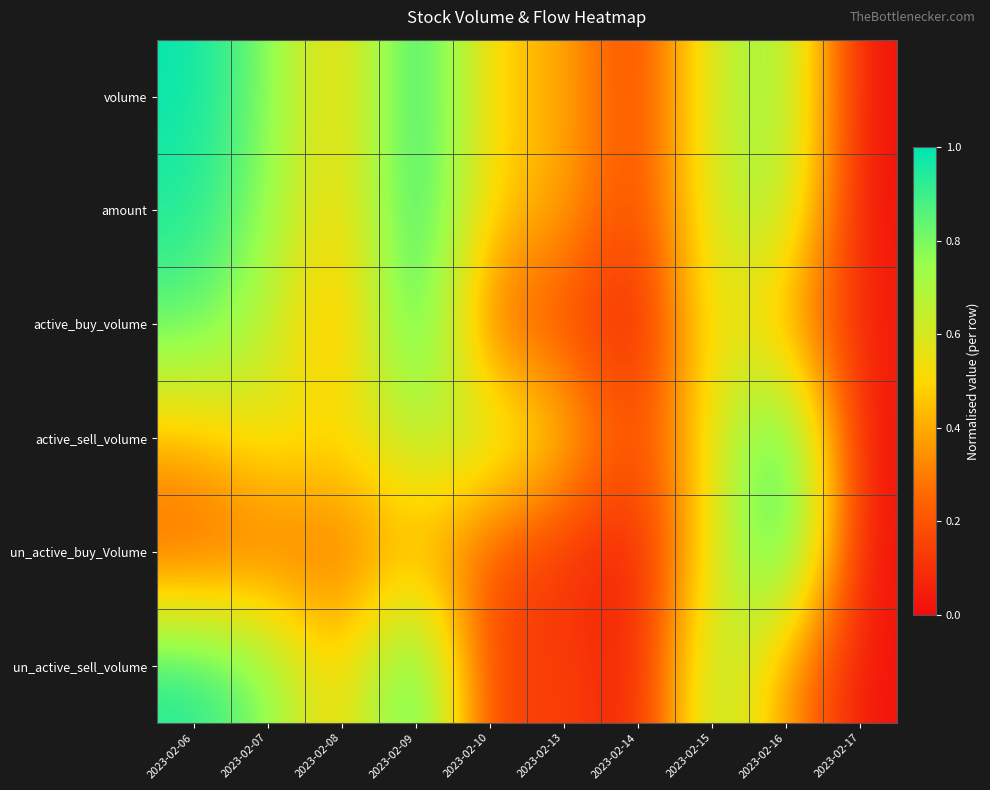

Reading left to right, what are all the values shown in this chart?

volume: 2023-02-06=1.0	2023-02-07=0.8	2023-02-08=0.4	2023-02-09=1.0	2023-02-10=0.5	2023-02-13=0.4	2023-02-14=0.1	2023-02-15=0.6	2023-02-16=0.8	2023-02-17=0.0
amount: 2023-02-06=0.9	2023-02-07=0.8	2023-02-08=0.4	2023-02-09=1.0	2023-02-10=0.5	2023-02-13=0.4	2023-02-14=0.1	2023-02-15=0.6	2023-02-16=0.7	2023-02-17=0.0
active_buy_volume: 2023-02-06=0.9	2023-02-07=0.7	2023-02-08=0.3	2023-02-09=1.0	2023-02-10=0.2	2023-02-13=0.2	2023-02-14=0.0	2023-02-15=0.6	2023-02-16=0.4	2023-02-17=0.0
active_sell_volume: 2023-02-06=0.4	2023-02-07=0.6	2023-02-08=0.5	2023-02-09=0.7	2023-02-10=0.7	2023-02-13=0.5	2023-02-14=0.1	2023-02-15=0.6	2023-02-16=1.0	2023-02-17=0.0
un_active_buy_Volume: 2023-02-06=0.2	2023-02-07=0.3	2023-02-08=0.3	2023-02-09=0.4	2023-02-10=0.2	2023-02-13=0.1	2023-02-14=0.0	2023-02-15=0.6	2023-02-16=1.0	2023-02-17=0.0
un_active_sell_volume: 2023-02-06=1.0	2023-02-07=0.8	2023-02-08=0.4	2023-02-09=1.0	2023-02-10=0.1	2023-02-13=0.2	2023-02-14=0.0	2023-02-15=0.8	2023-02-16=0.4	2023-02-17=0.0